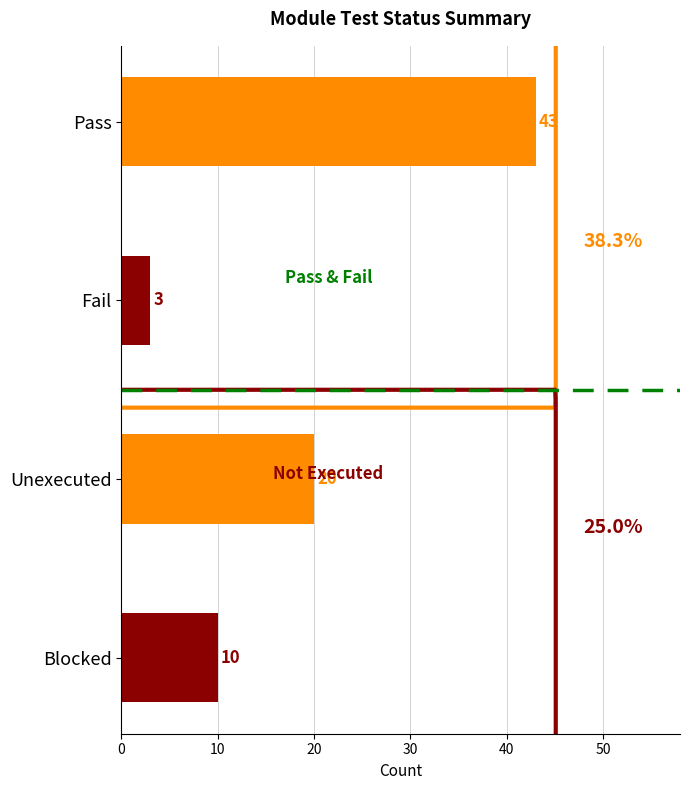

Are the bars grouped side by side (vs. stacked)?

No